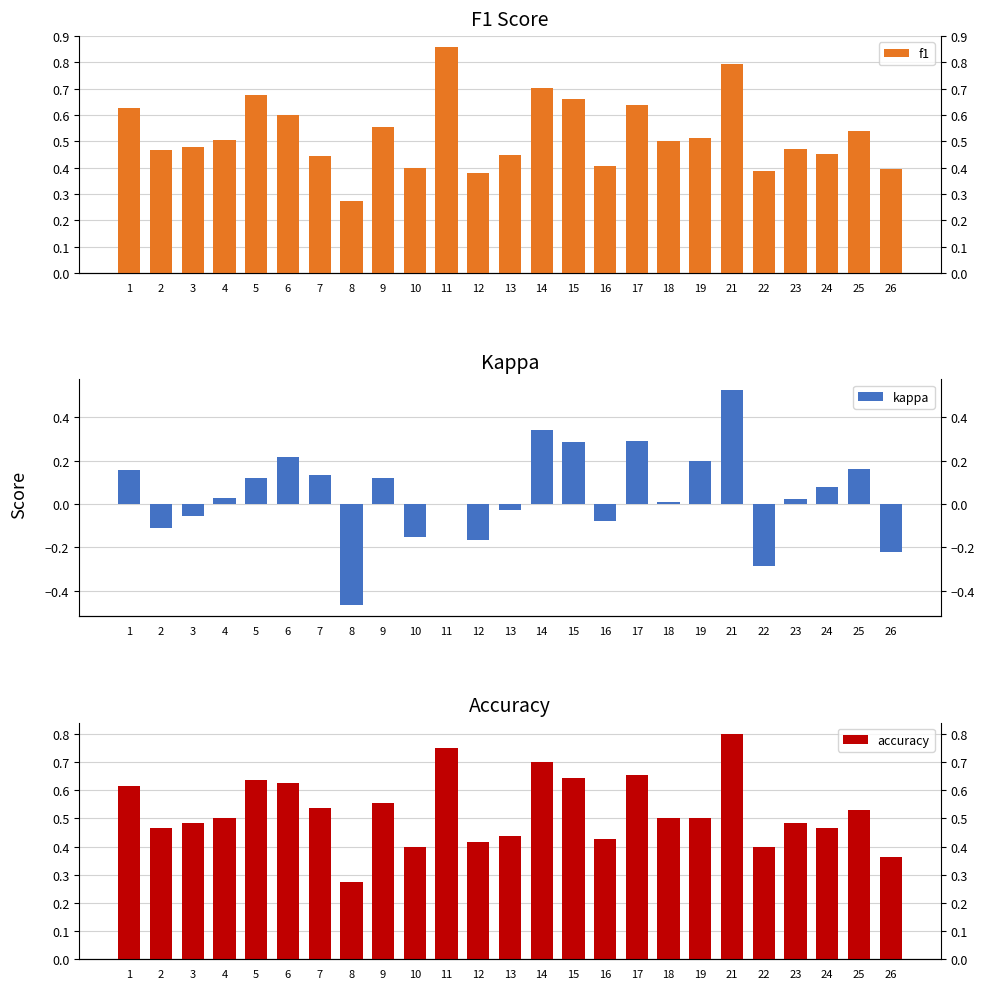

Which series has the widest spread of values?

kappa